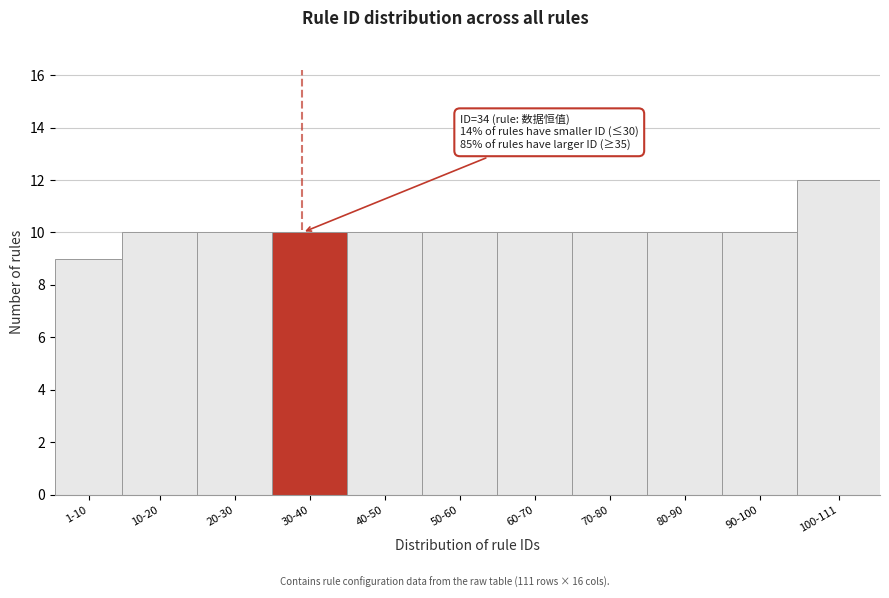

Reading left to right, list all the values displayed in this chart.

9	10	10	10	10	10	10	10	10	10	12